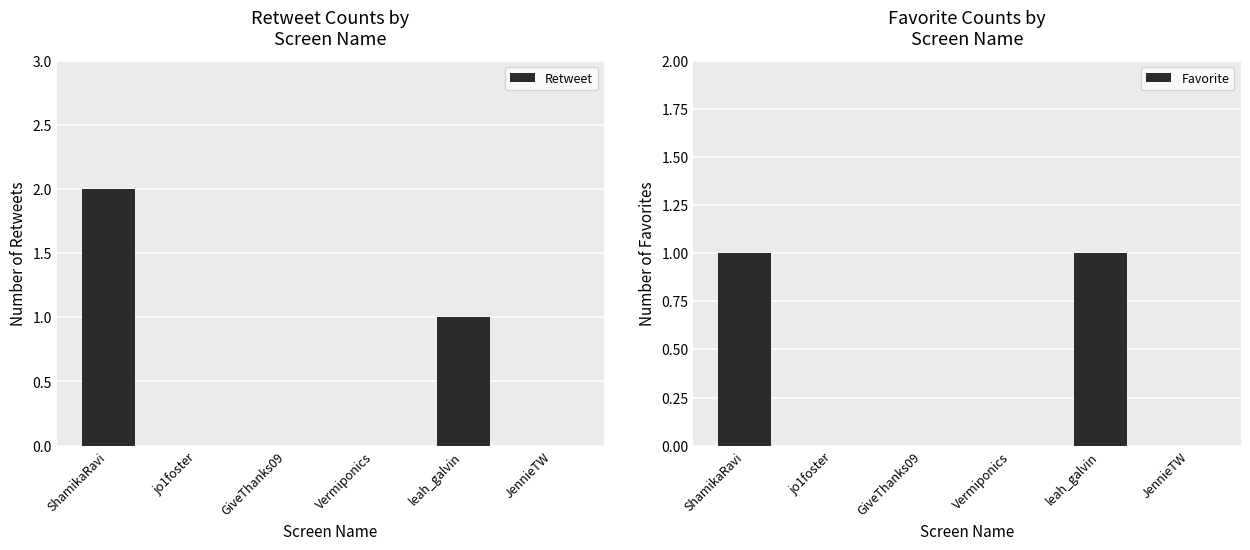

Reading left to right, what are all the values shown in this chart?

Retweet: 2	0	0	0	1	0
Favorite: 1	0	0	0	1	0